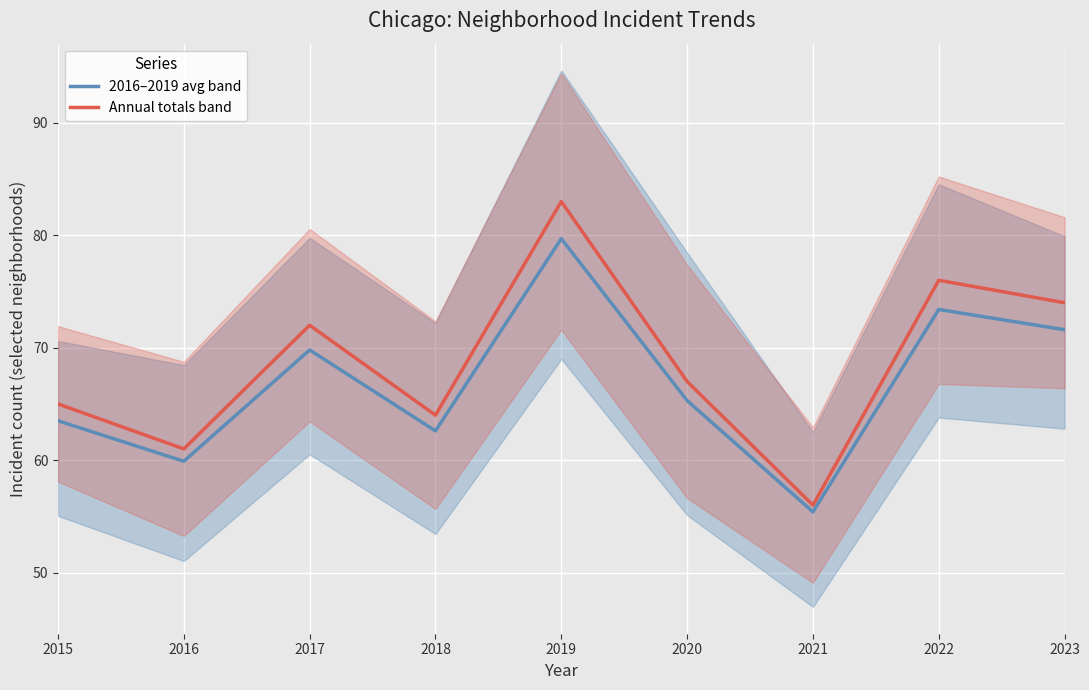

Which has a higher value, 2021 or 2016?

2016